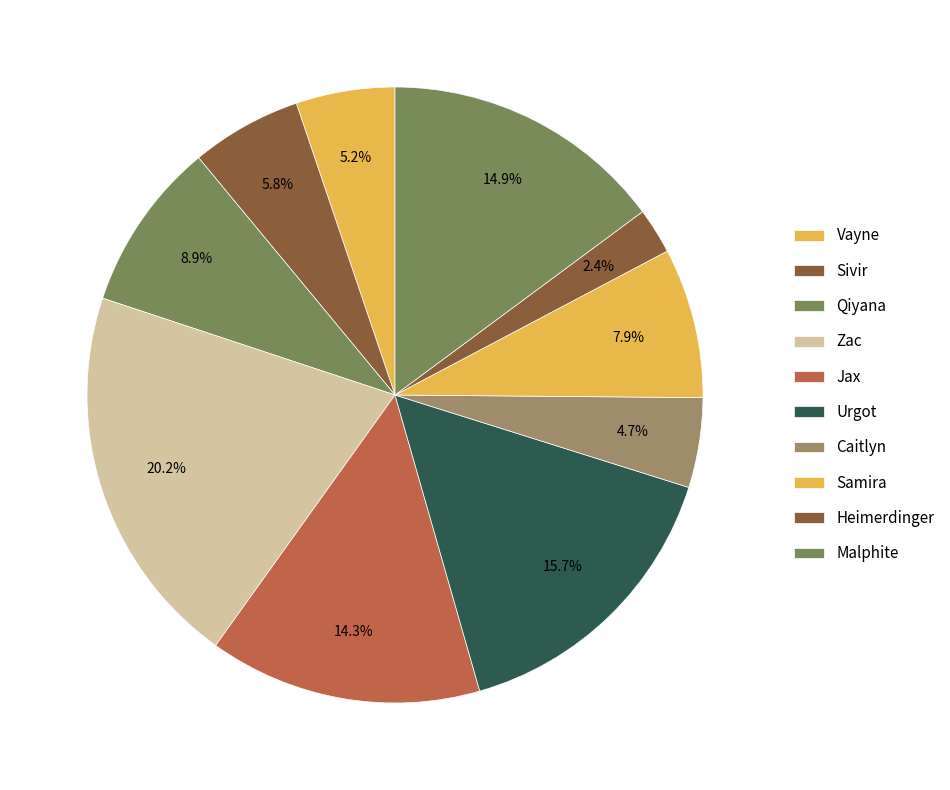

How many slices are in this pie chart?

10